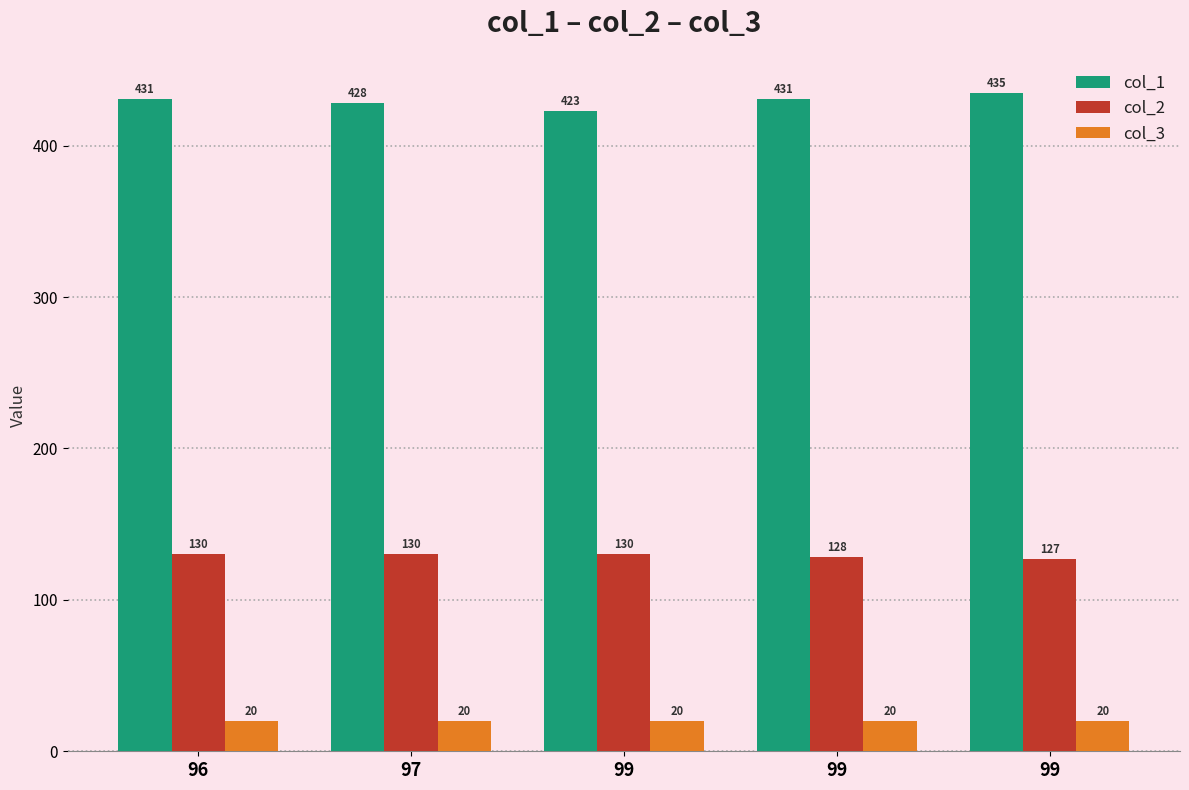

What is the greatest value displayed?

435